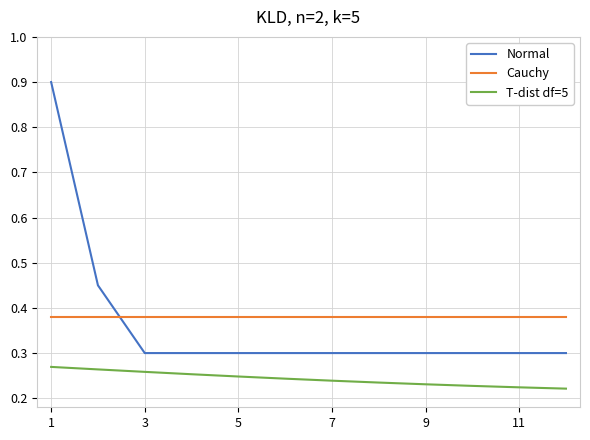

True or false: Cauchy and T-dist df=5 cross at least once.

False